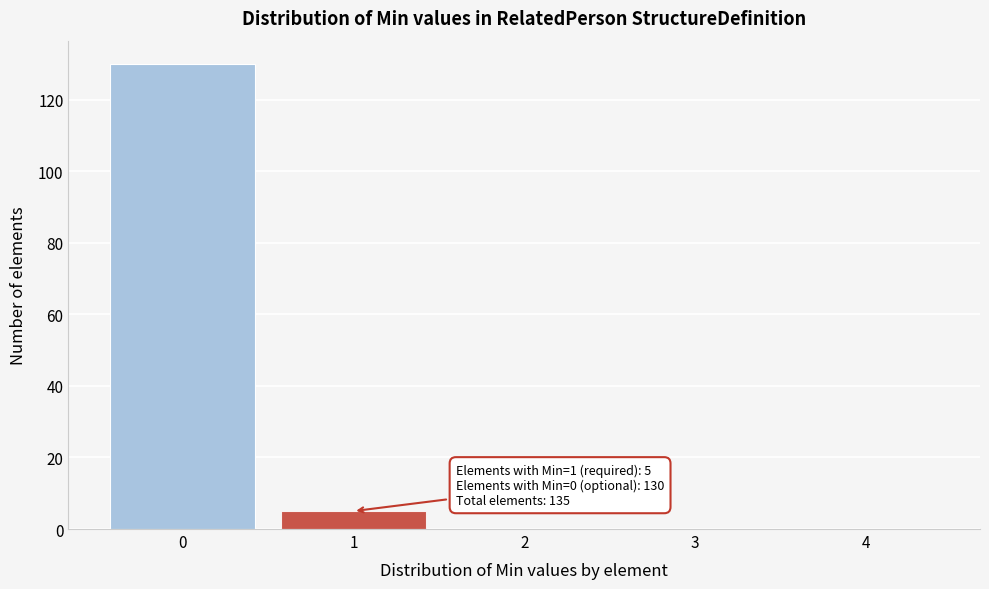

Reading left to right, extract all data points from this chart.

0=130	1=5	2=0	3=0	4=0